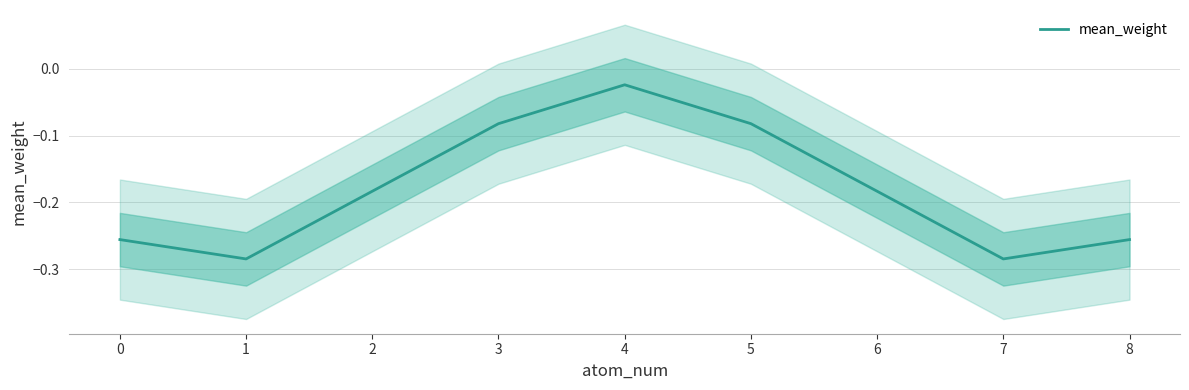

How many categories are shown in the chart?

9